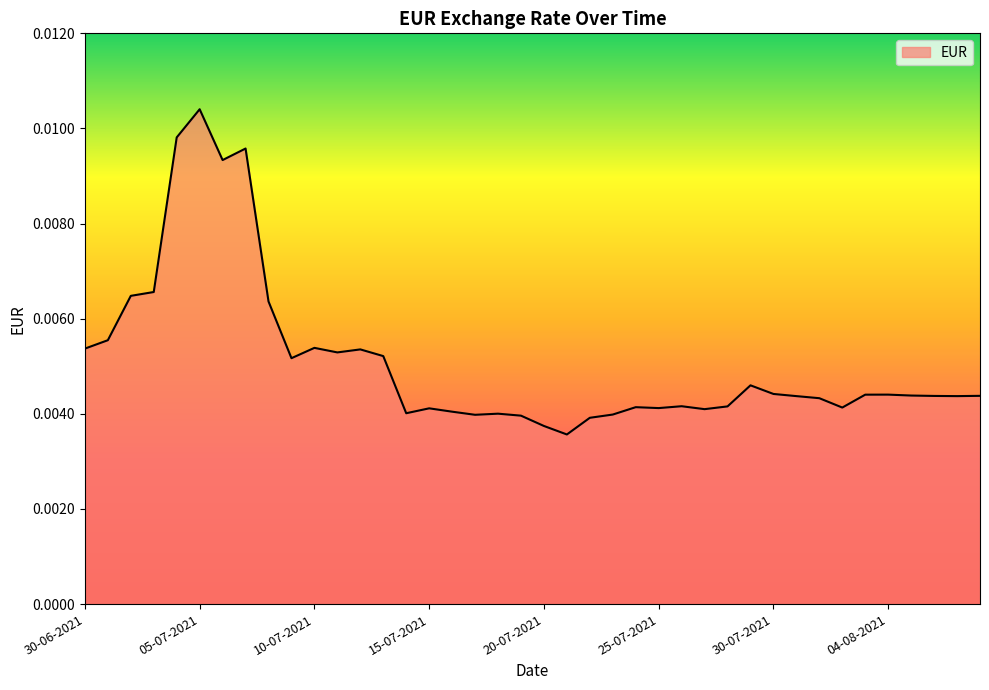

Does the chart display data point markers on the line(s)?

No